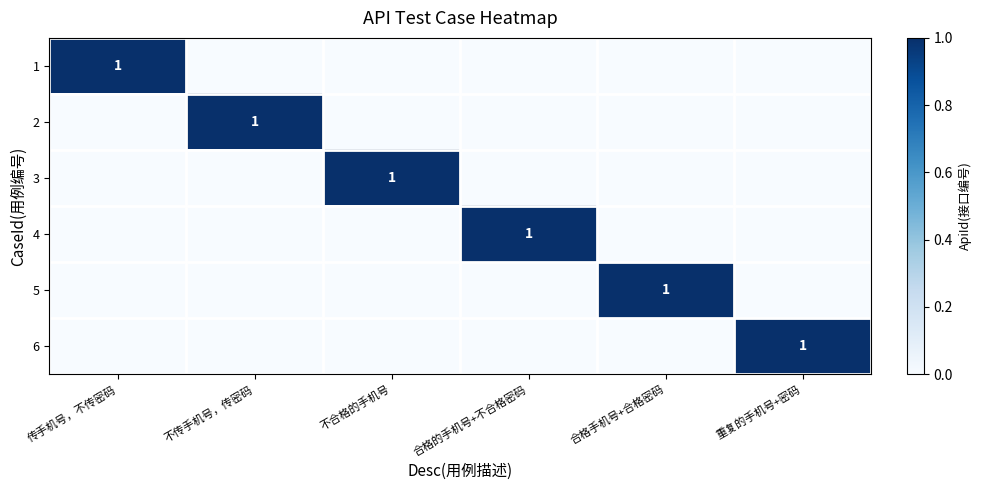

The value of 2 at 不传手机号，传密码 is 1. True or false?

True